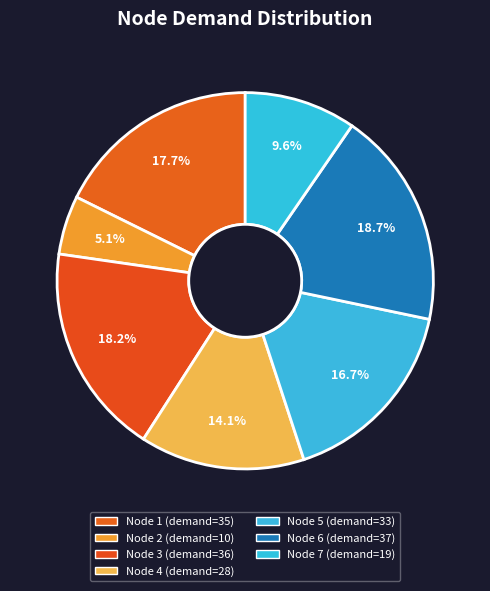

How many slices are in this pie chart?

7